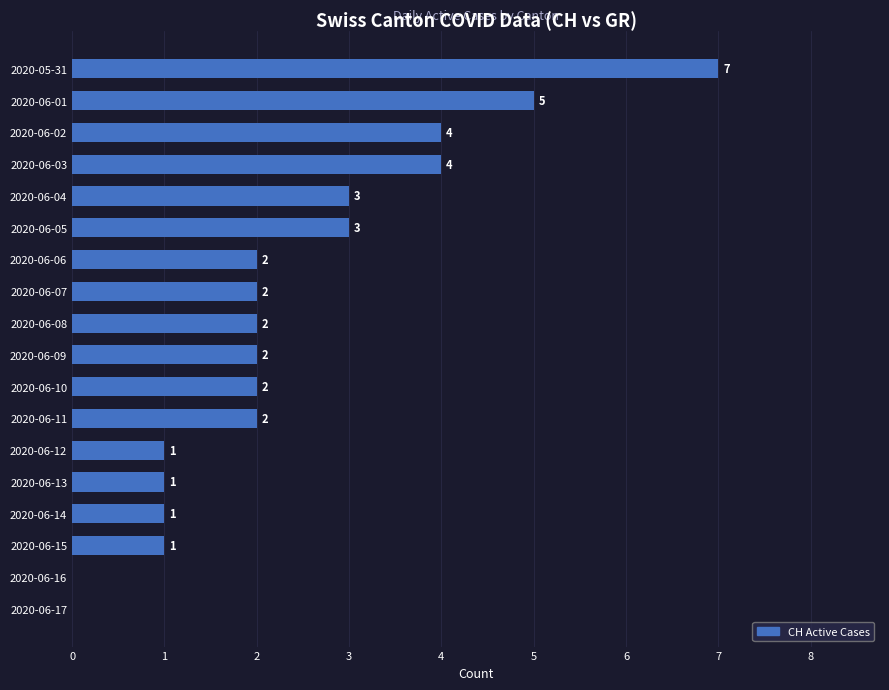

Does the chart contain stacked bars?

No